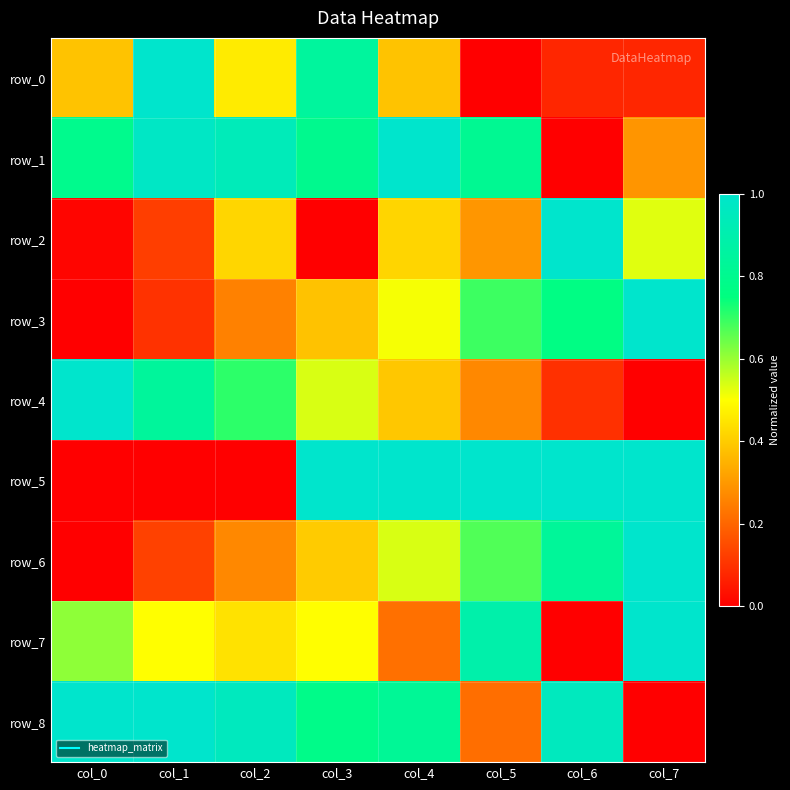

Between col_0 and col_5, which series saw the biggest shift?

row_5